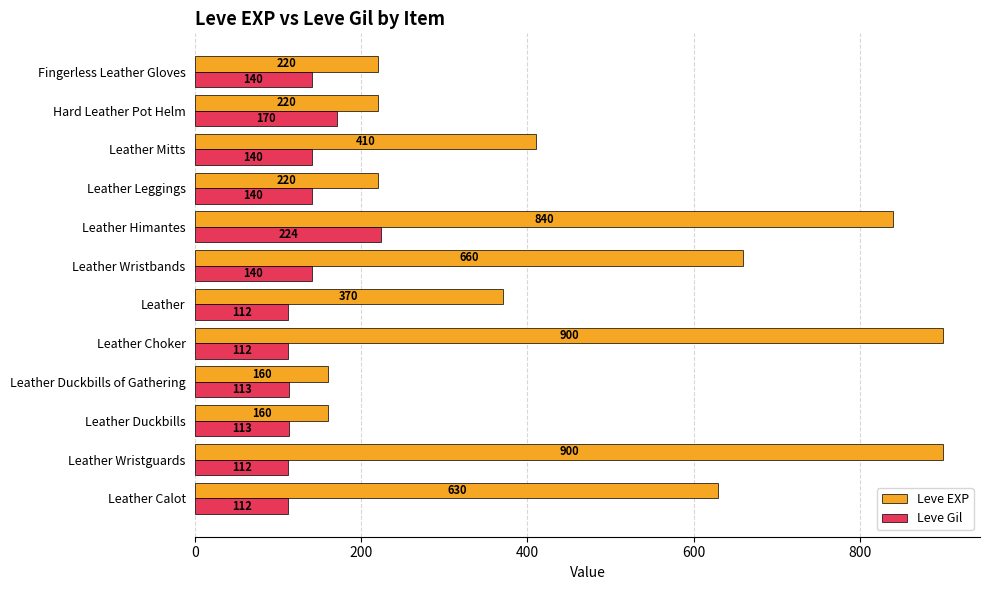

Rank the series by their average value, from highest to lowest.

Leve EXP, Leve Gil